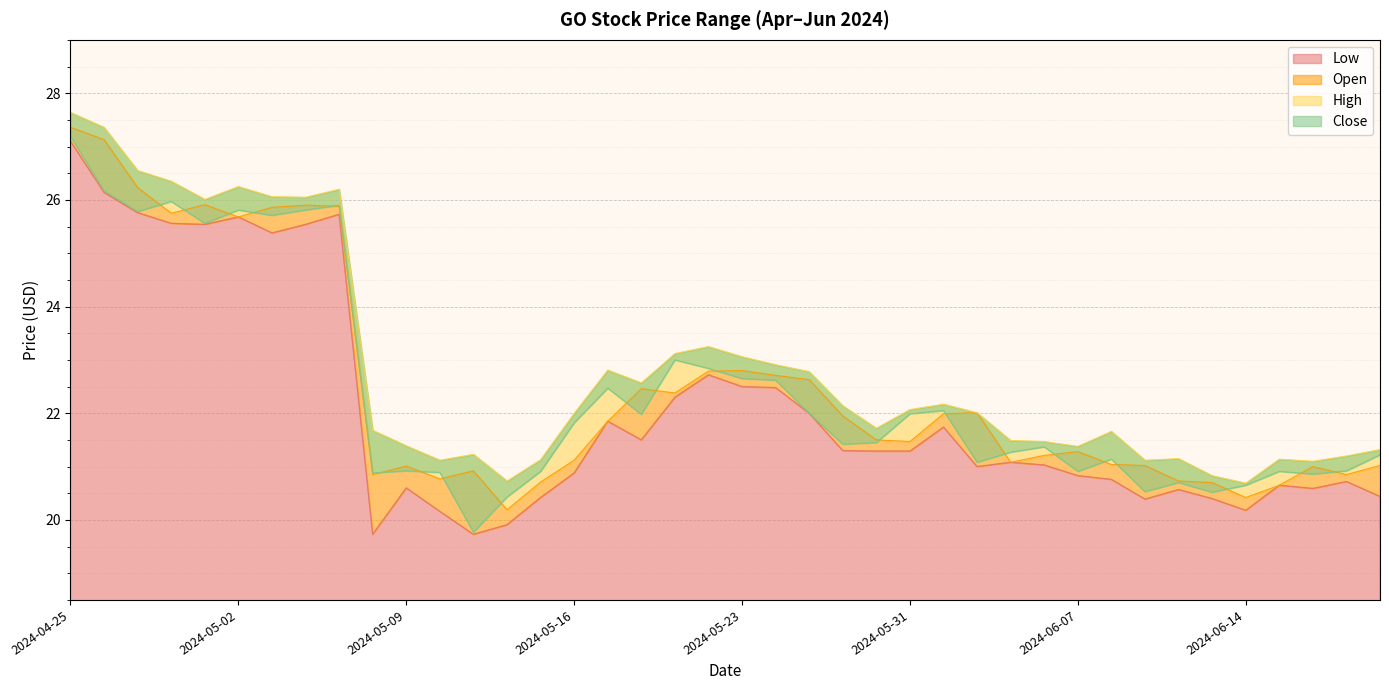

True or false: High and Close intersect in this chart.

False